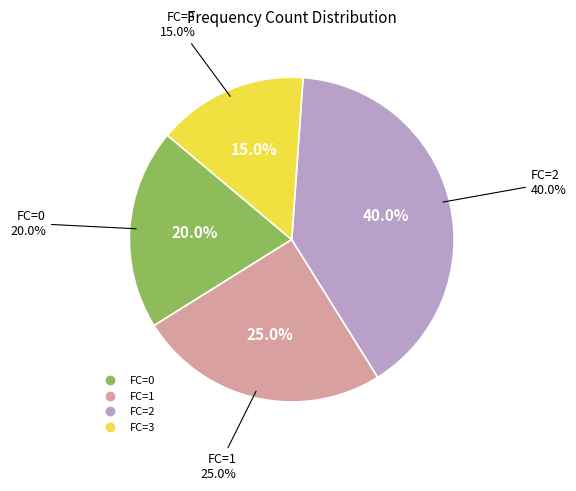

How many segments does this pie chart have?

4